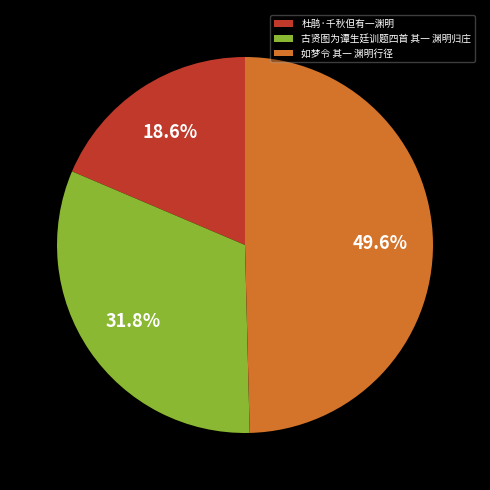

Approximately how many times larger is the value at 杜鹃·千秋但有一渊明 compared to 如梦令 其一 渊明行径?

0.4